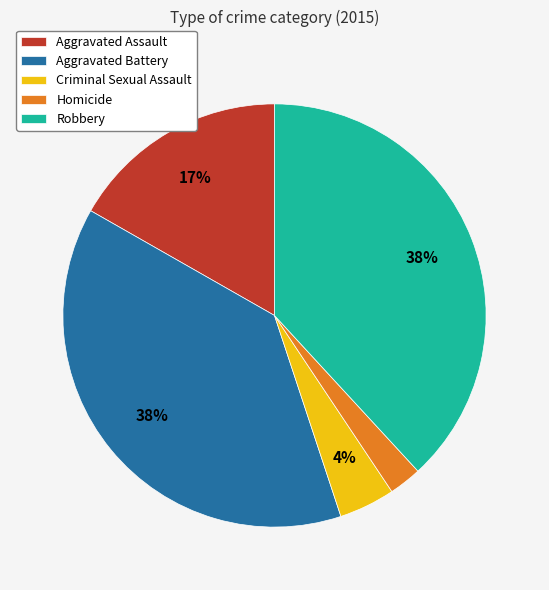

Does Robbery account for over 50% of the chart?

No